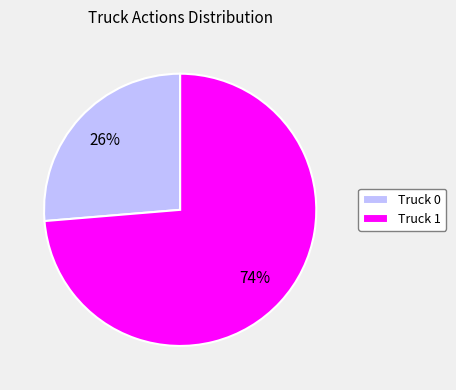

Which slice is the smallest?

Truck 0